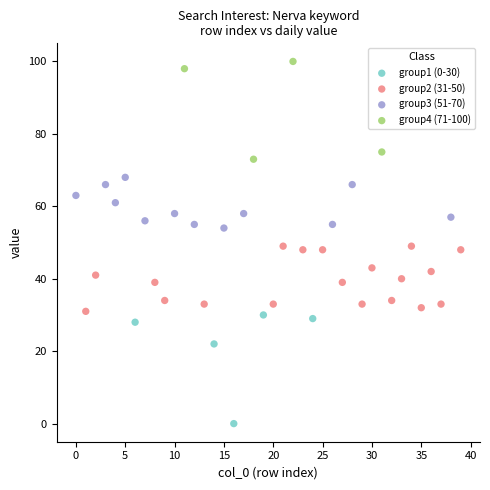

Which series contains the highest Y value?

group4 (71-100)